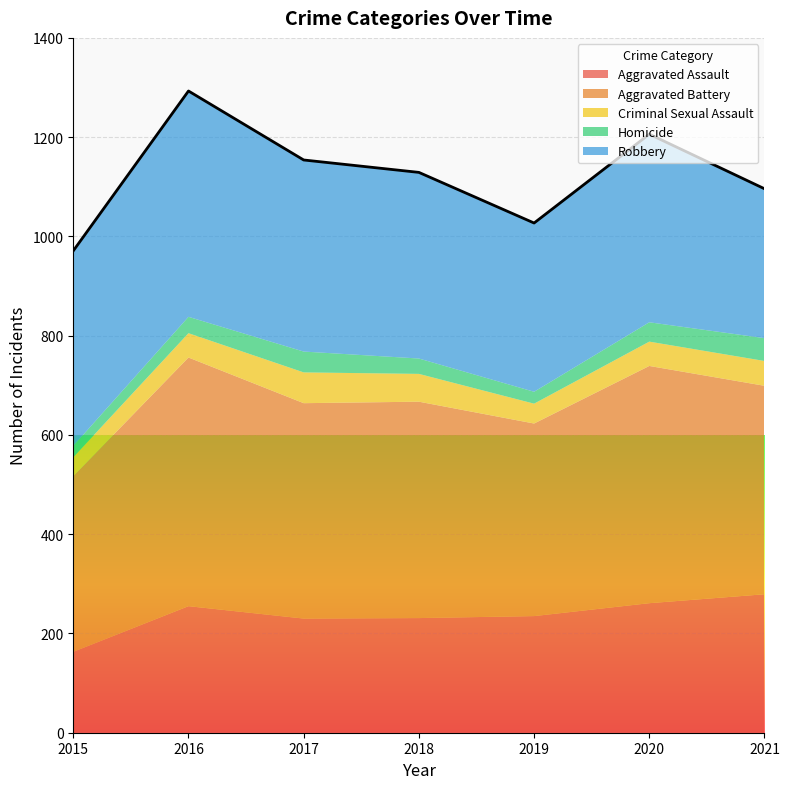

Is it true that Aggravated Battery equals 114 at 2021?

False